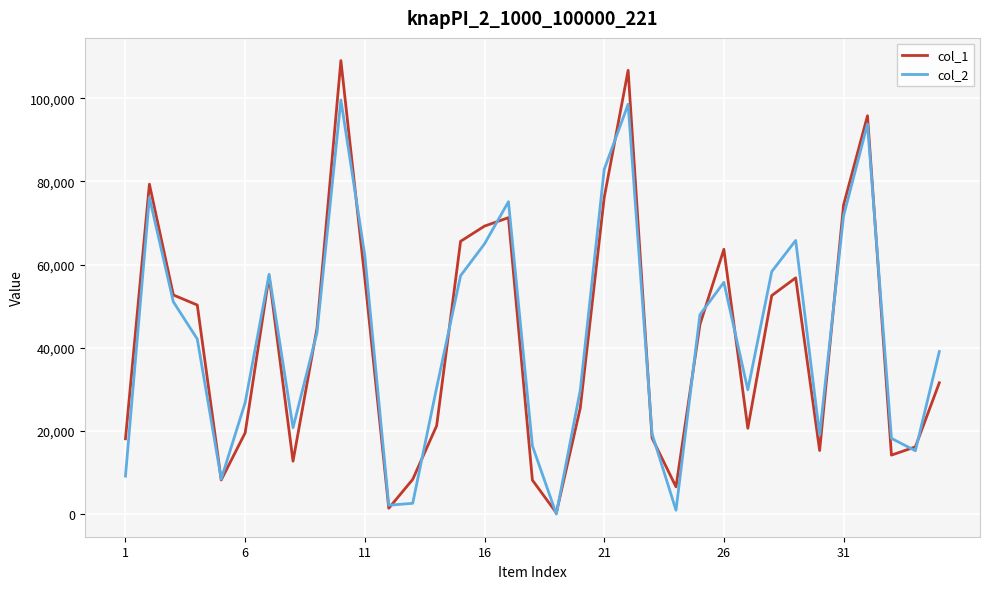

True or false: col_2 and col_1 intersect in this chart.

True